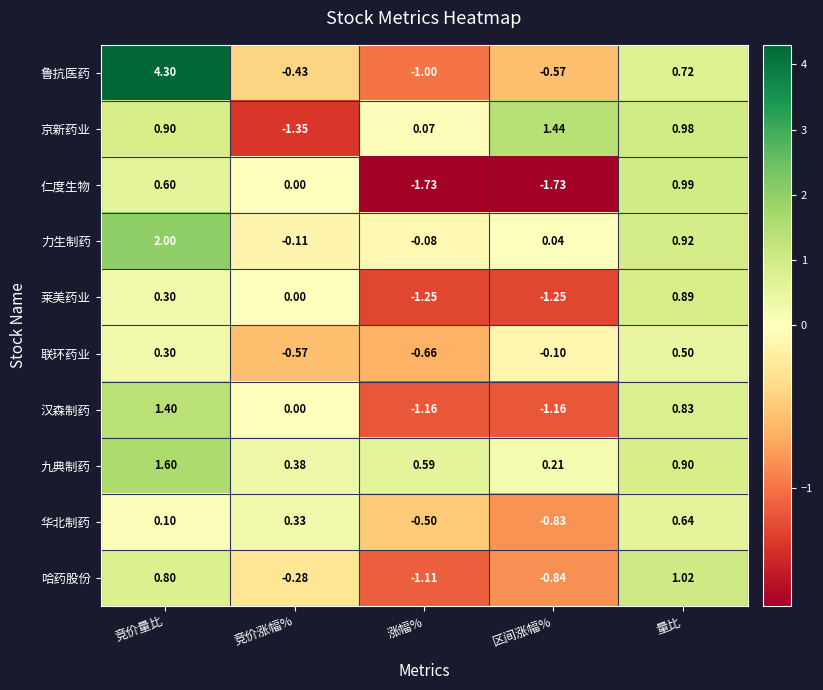

Which series has the largest range (max minus min)?

鲁抗医药